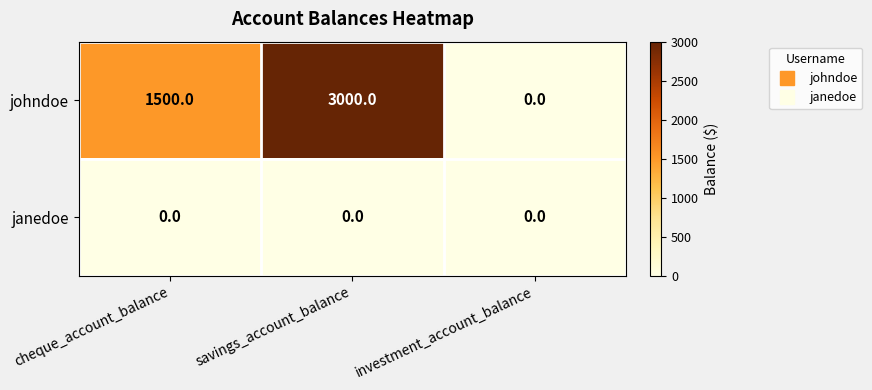

At which label is johndoe closest to 1500?

cheque_account_balance